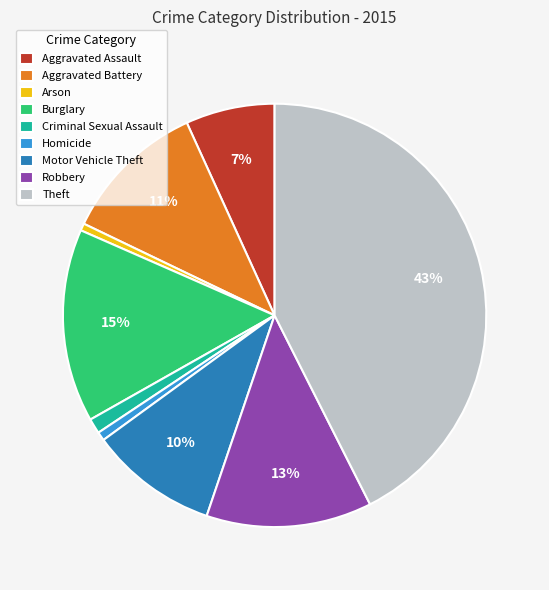

Approximately how many times larger is the value at Motor Vehicle Theft compared to Burglary?

0.7